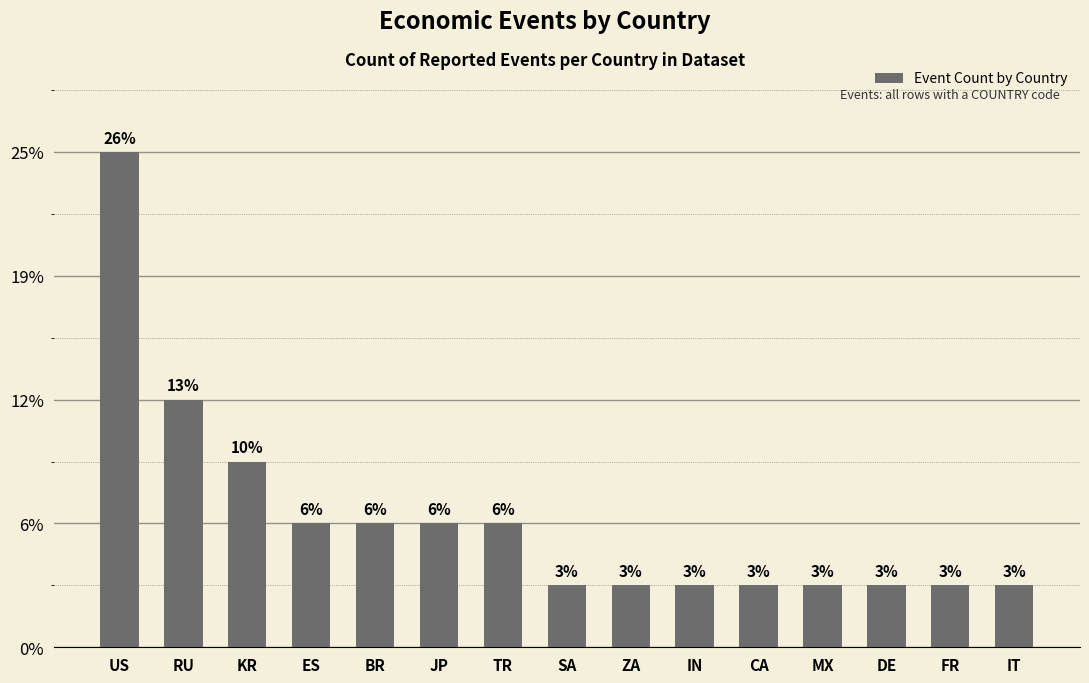

Does the chart contain any negative values?

No